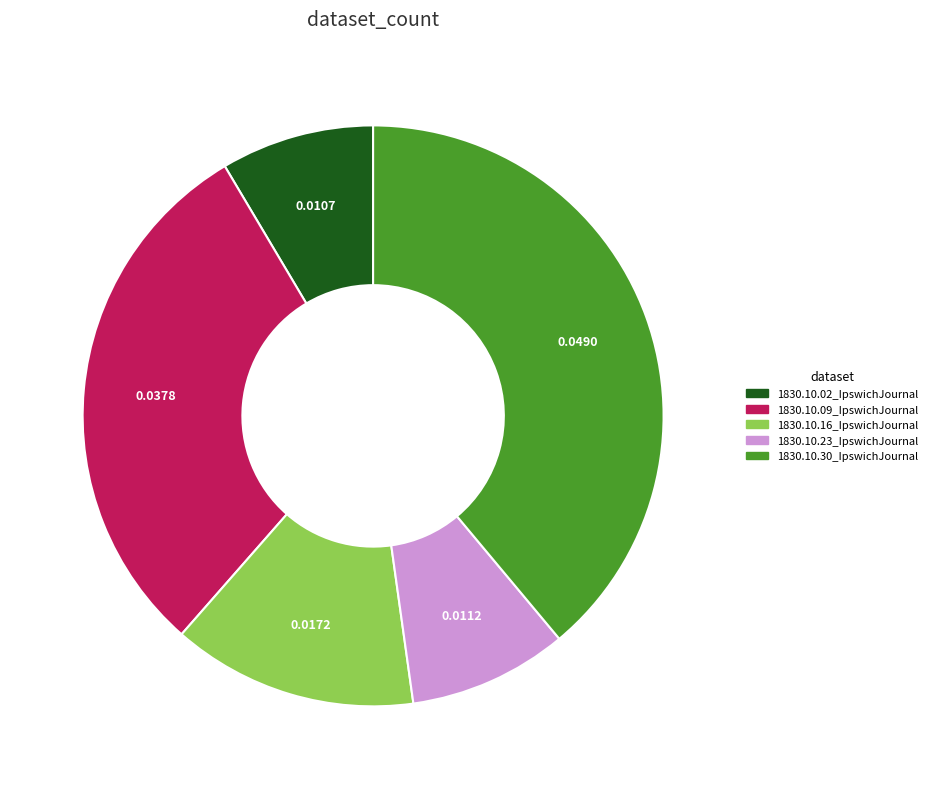

Does any single category account for the majority?

No